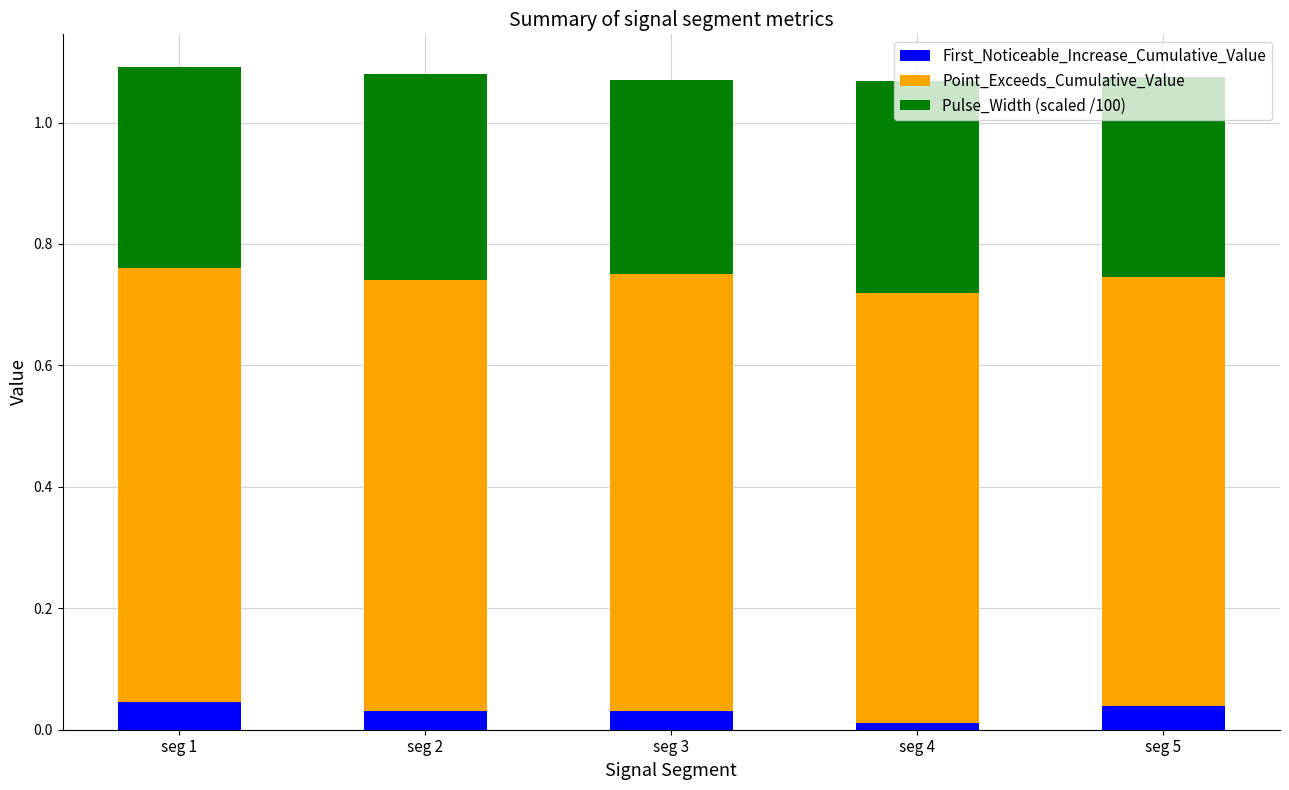

What are all the series names shown in the legend?

First_Noticeable_Increase_Cumulative_Value, Point_Exceeds_Cumulative_Value, Pulse_Width (scaled /100)